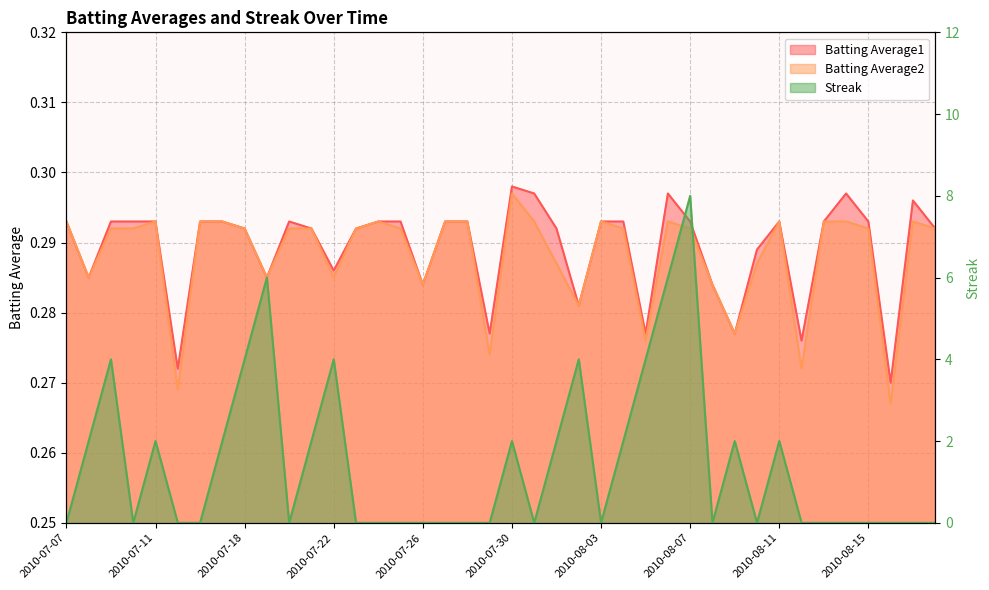

Reading right to left, extract all data points from this chart.

Batting Average1: 2010-08-18=0.3	2010-08-17=0.3	2010-08-16=0.3	2010-08-15=0.3	2010-08-14=0.3	2010-08-13=0.3	2010-08-12=0.3	2010-08-11=0.3	2010-08-10=0.3	2010-08-09=0.3	2010-08-08=0.3	2010-08-07=0.3	2010-08-06=0.3	2010-08-05=0.3	2010-08-04=0.3	2010-08-03=0.3	2010-08-02=0.3	2010-08-01=0.3	2010-07-31=0.3	2010-07-30=0.3	2010-07-29=0.3	2010-07-28=0.3	2010-07-27=0.3	2010-07-26=0.3	2010-07-25=0.3	2010-07-24=0.3	2010-07-23=0.3	2010-07-22=0.3	2010-07-21=0.3	2010-07-20=0.3	2010-07-19=0.3	2010-07-18=0.3	2010-07-17=0.3	2010-07-16=0.3	2010-07-15=0.3	2010-07-11=0.3	2010-07-10=0.3	2010-07-09=0.3	2010-07-08=0.3	2010-07-07=0.3
Batting Average2: 2010-08-18=0.3	2010-08-17=0.3	2010-08-16=0.3	2010-08-15=0.3	2010-08-14=0.3	2010-08-13=0.3	2010-08-12=0.3	2010-08-11=0.3	2010-08-10=0.3	2010-08-09=0.3	2010-08-08=0.3	2010-08-07=0.3	2010-08-06=0.3	2010-08-05=0.3	2010-08-04=0.3	2010-08-03=0.3	2010-08-02=0.3	2010-08-01=0.3	2010-07-31=0.3	2010-07-30=0.3	2010-07-29=0.3	2010-07-28=0.3	2010-07-27=0.3	2010-07-26=0.3	2010-07-25=0.3	2010-07-24=0.3	2010-07-23=0.3	2010-07-22=0.3	2010-07-21=0.3	2010-07-20=0.3	2010-07-19=0.3	2010-07-18=0.3	2010-07-17=0.3	2010-07-16=0.3	2010-07-15=0.3	2010-07-11=0.3	2010-07-10=0.3	2010-07-09=0.3	2010-07-08=0.3	2010-07-07=0.3
Streak: 2010-08-18=0.0	2010-08-17=0.0	2010-08-16=0.0	2010-08-15=0.0	2010-08-14=0.0	2010-08-13=0.0	2010-08-12=0.0	2010-08-11=2.0	2010-08-10=0.0	2010-08-09=2.0	2010-08-08=0.0	2010-08-07=8.0	2010-08-06=6.0	2010-08-05=4.0	2010-08-04=2.0	2010-08-03=0.0	2010-08-02=4.0	2010-08-01=2.0	2010-07-31=0.0	2010-07-30=2.0	2010-07-29=0.0	2010-07-28=0.0	2010-07-27=0.0	2010-07-26=0.0	2010-07-25=0.0	2010-07-24=0.0	2010-07-23=0.0	2010-07-22=4.0	2010-07-21=2.0	2010-07-20=0.0	2010-07-19=6.0	2010-07-18=4.0	2010-07-17=2.0	2010-07-16=0.0	2010-07-15=0.0	2010-07-11=2.0	2010-07-10=0.0	2010-07-09=4.0	2010-07-08=2.0	2010-07-07=0.0